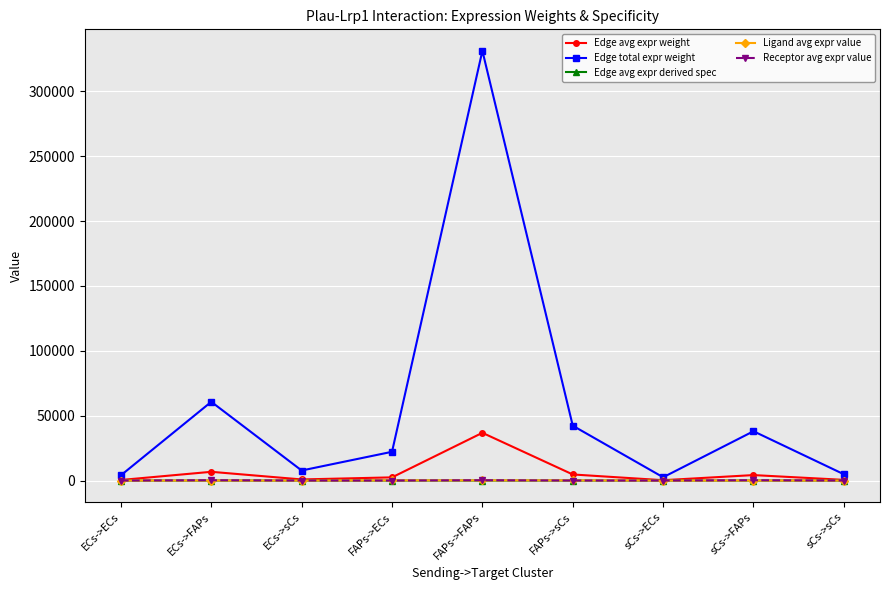

Between ECs->FAPs and sCs->ECs, which series saw the biggest shift?

Edge total expr weight